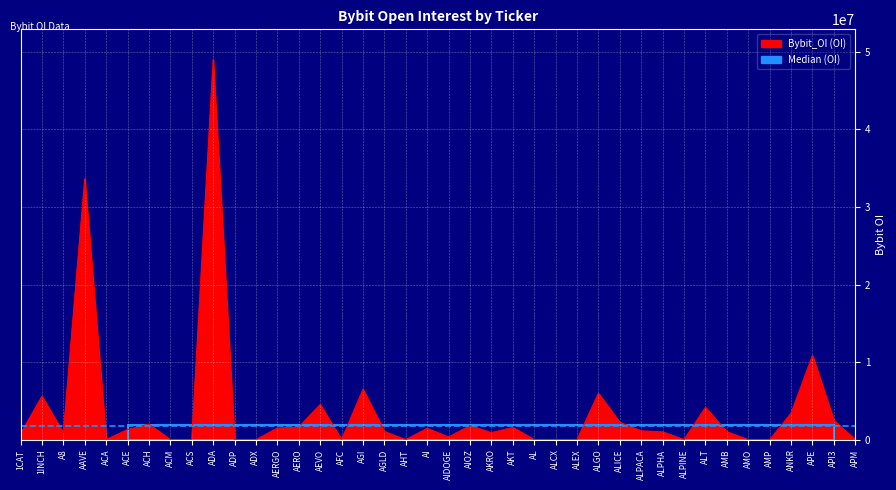

What is the change in value from AIDOGE to ALEX?

-336153